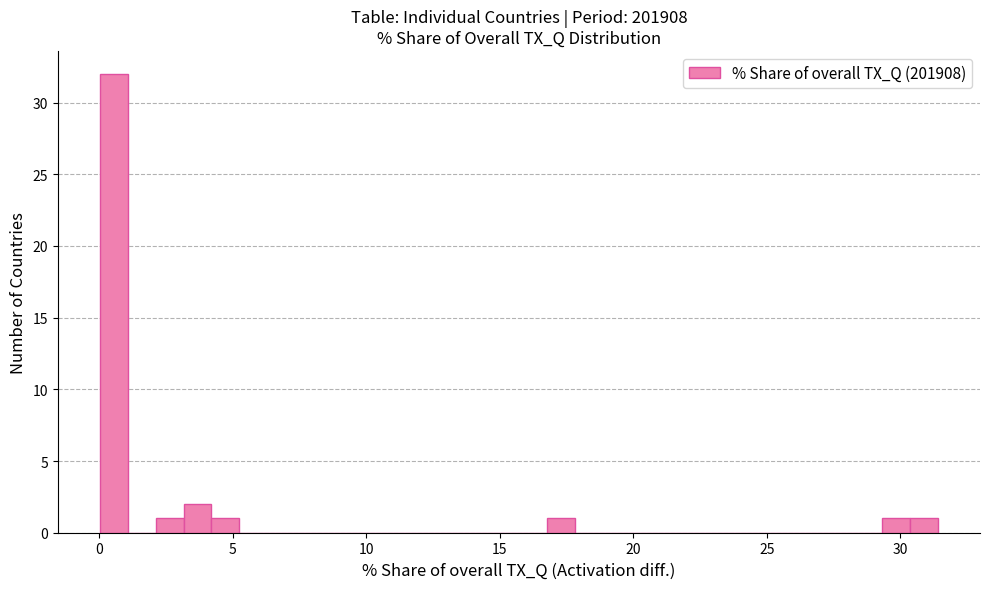

Around what value on the x-axis is the tallest bar? Give the approximate position of its centre, as read against the axis.

0.5